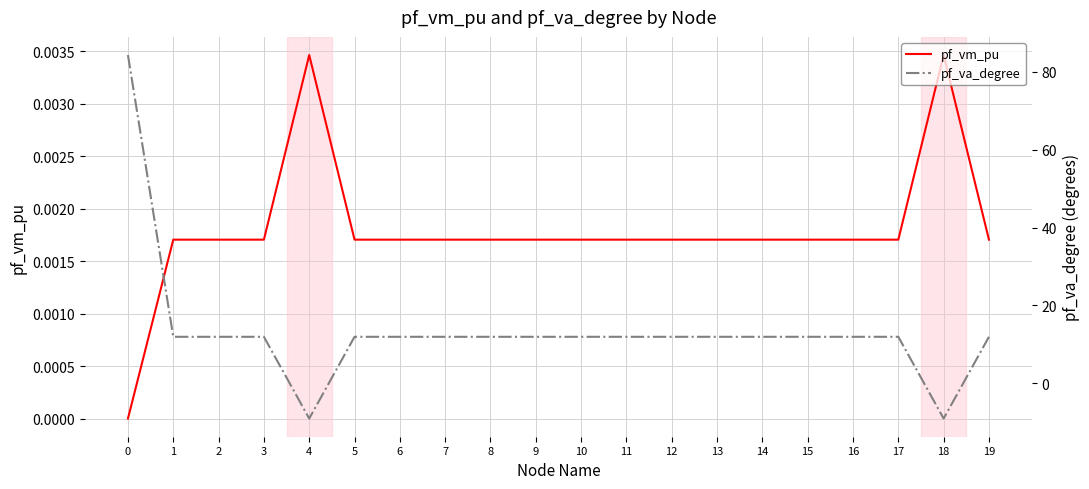

Reading left to right, list all the values displayed in this chart.

pf_vm_pu: 0=0.0	1=0.0	2=0.0	3=0.0	4=0.0	5=0.0	6=0.0	7=0.0	8=0.0	9=0.0	10=0.0	11=0.0	12=0.0	13=0.0	14=0.0	15=0.0	16=0.0	17=0.0	18=0.0	19=0.0
pf_va_degree: 0=84.3	1=12.0	2=12.0	3=12.0	4=-9.0	5=12.0	6=12.0	7=12.0	8=12.0	9=12.0	10=12.0	11=12.0	12=12.0	13=12.0	14=12.0	15=12.0	16=12.0	17=12.0	18=-9.0	19=12.0